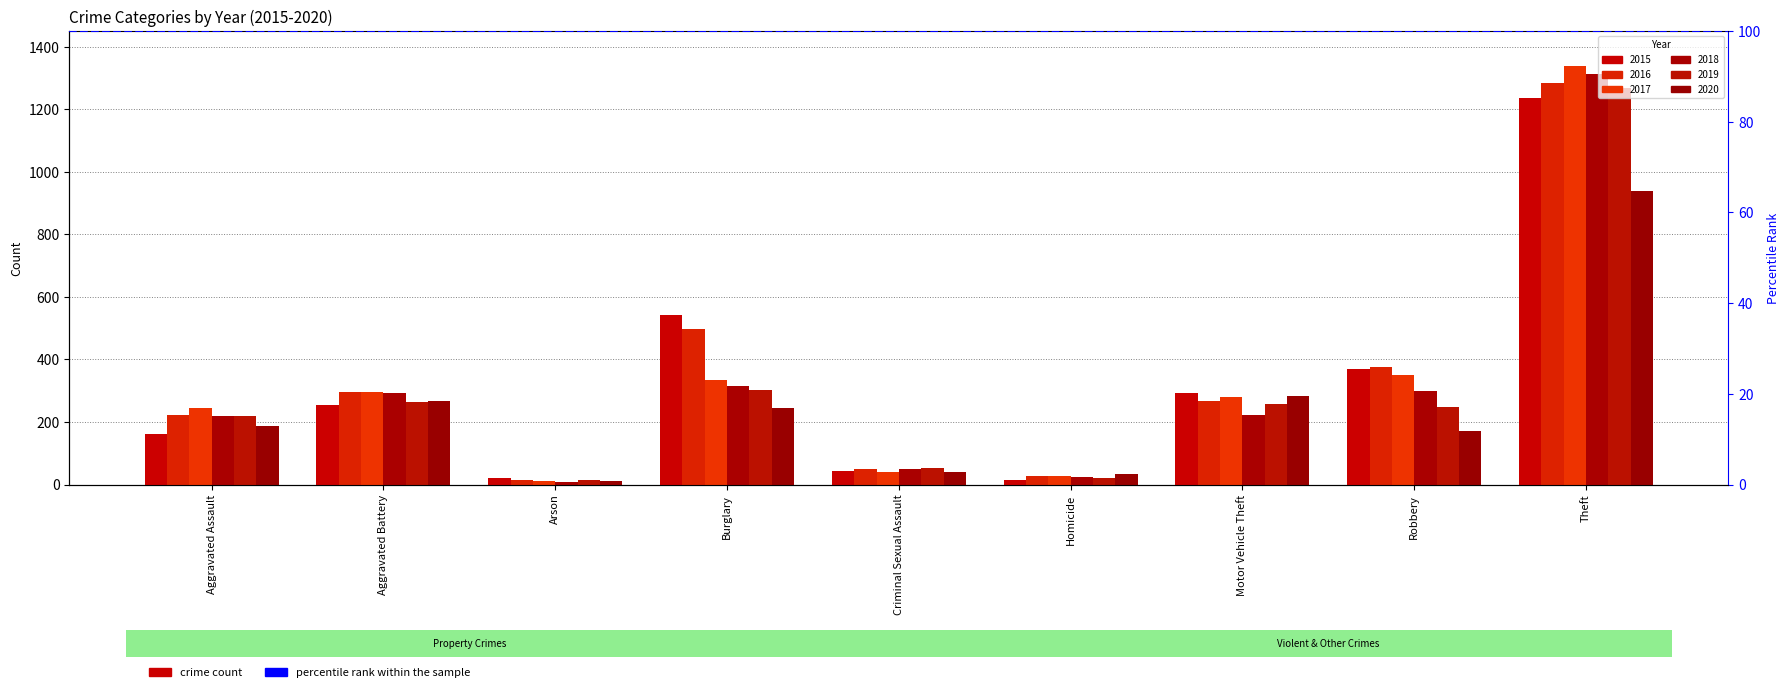

Which series changed the most between Burglary and Motor Vehicle Theft?

2015